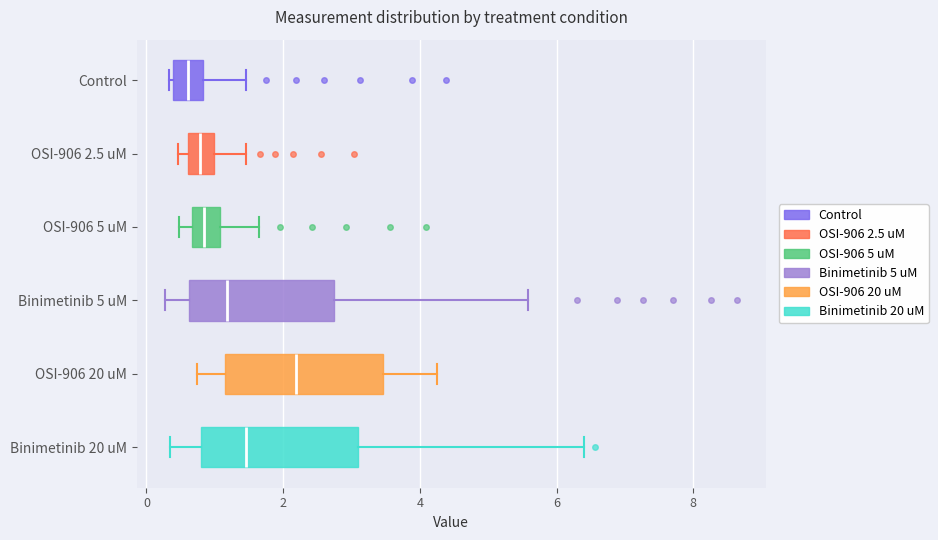

Reading bottom to top, read every box against the x-axis: the position of its median line, the range the box covers, and the ends of its whiskers. The values are not printed on the chart, so give them approximately, as read against the axis.

Binimetinib 20 uM: median 1.4, box 0.8 to 3.2, whiskers 0.4 to 6.4
OSI-906 20 uM: median 2.2, box 1.2 to 3.4, whiskers 0.8 to 4.2
Binimetinib 5 uM: median 1.2, box 0.6 to 2.8, whiskers 0.2 to 5.6
OSI-906 5 uM: median 0.8, box 0.6 to 1.0, whiskers 0.4 to 1.6
OSI-906 2.5 uM: median 0.8, box 0.6 to 1.0, whiskers 0.4 to 1.4
Control: median 0.6, box 0.4 to 0.8, whiskers 0.4 (just left of the box's left edge) to 1.4